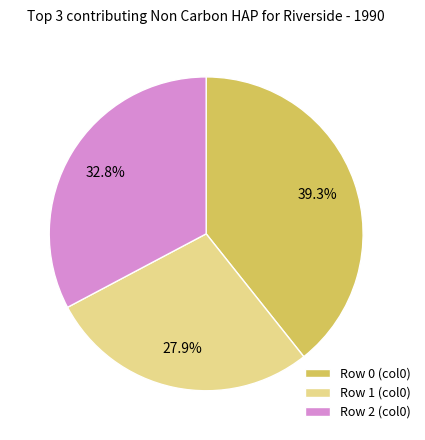

Rank the categories by value from lowest to highest.

Row 1 (col0), Row 2 (col0), Row 0 (col0)